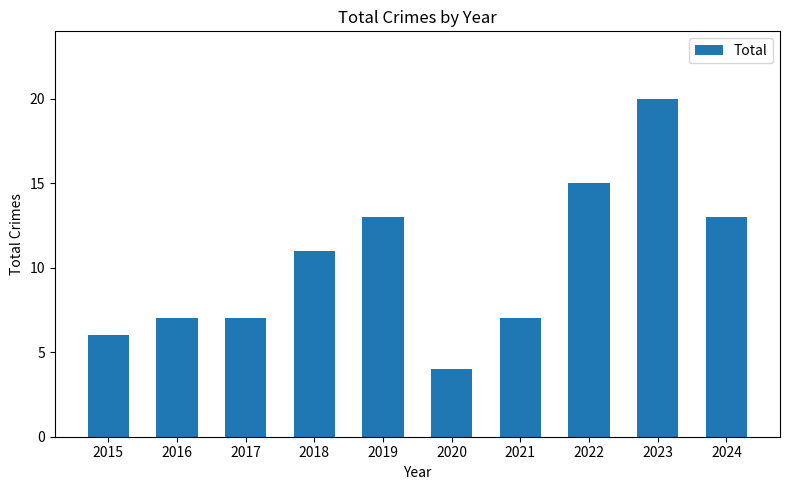

What is the difference between the values at 2020 and 2024?

9